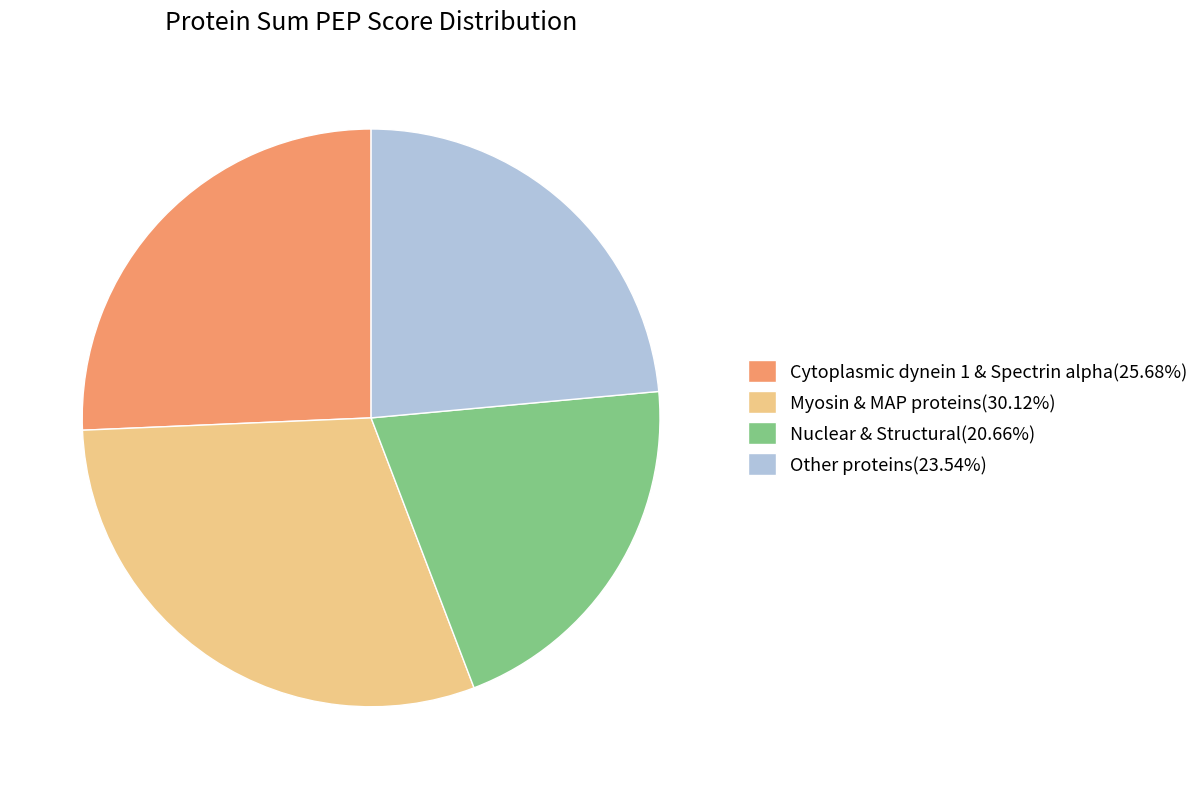

Does any single category account for the majority?

No